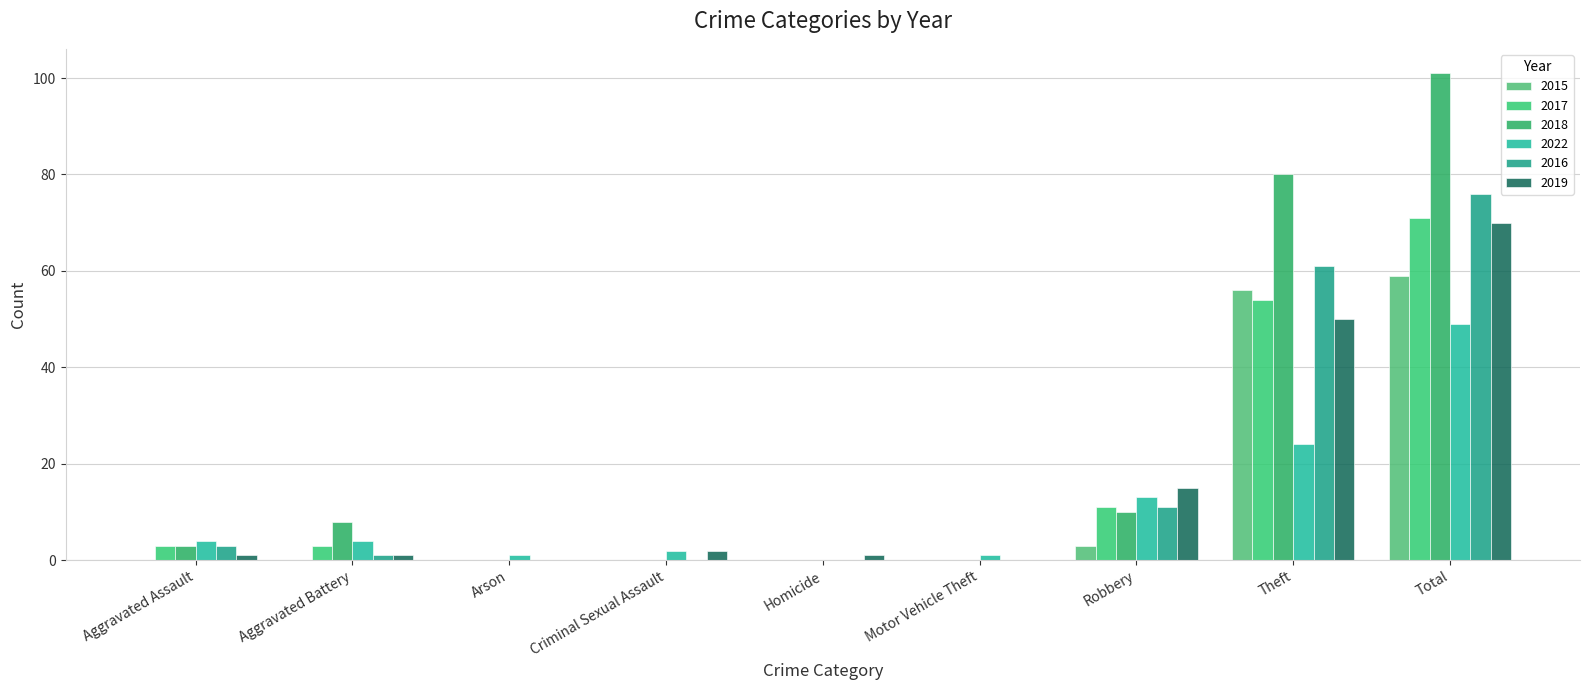

How many series are shown in this chart?

6